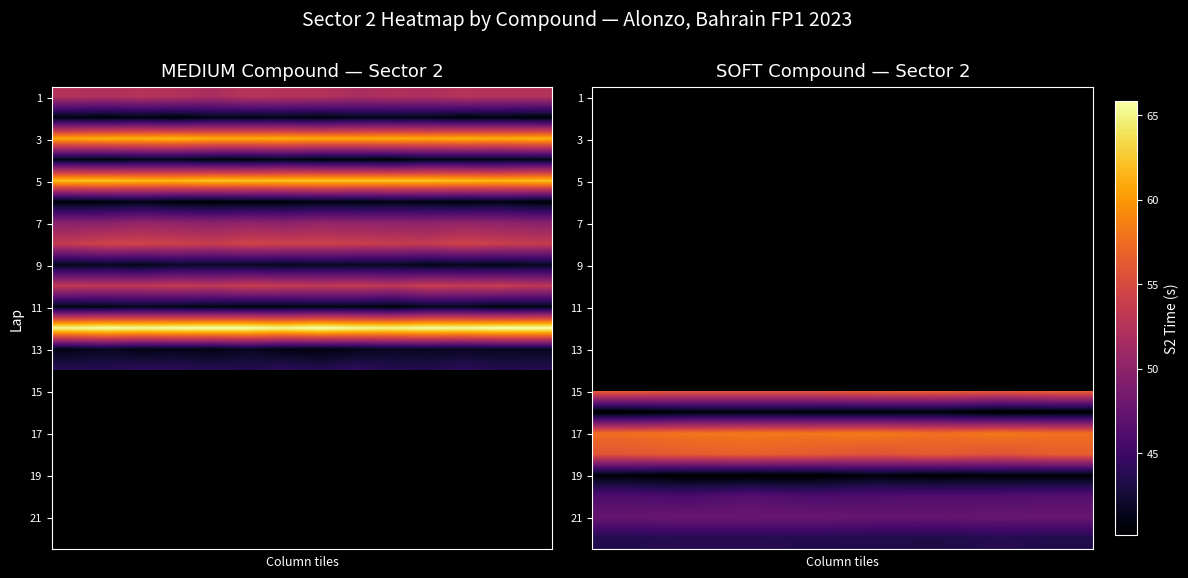

Which has a higher value, 0 or 2?

2